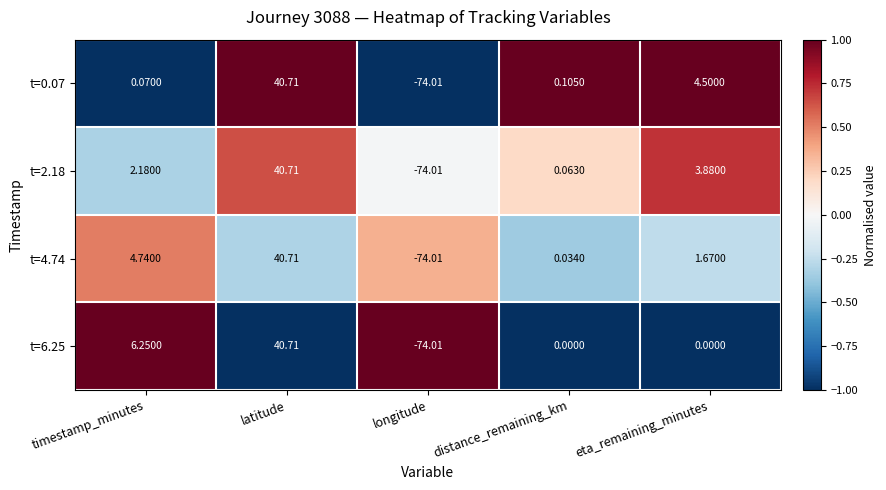

Where is t=2.18 nearest to the value -16?

distance_remaining_km